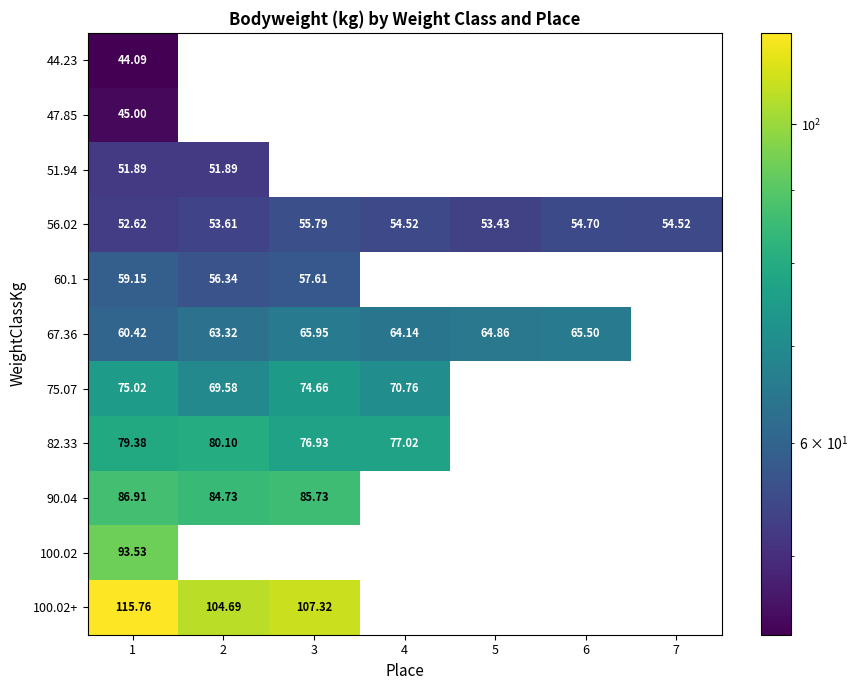

At which label is 100.02+ closest to 110?

3